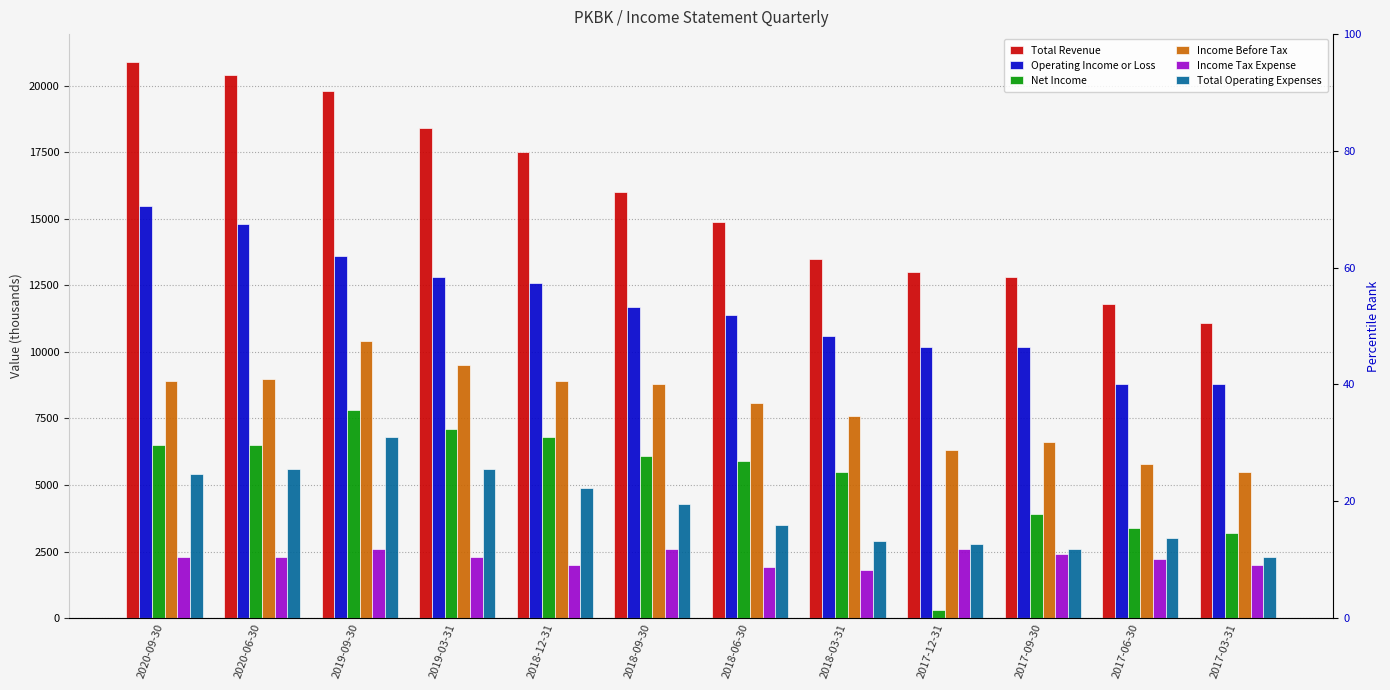

What is the minimum value for Income Tax Expense?

1800